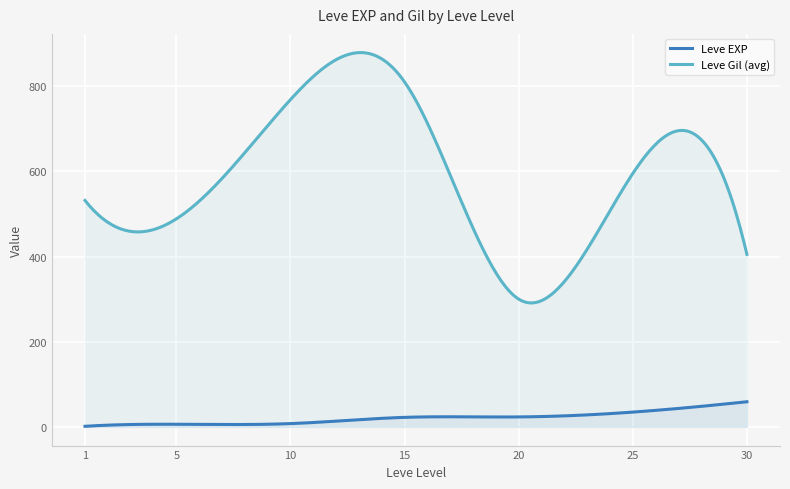

Which series has the largest total across all categories?

Leve Gil (avg)